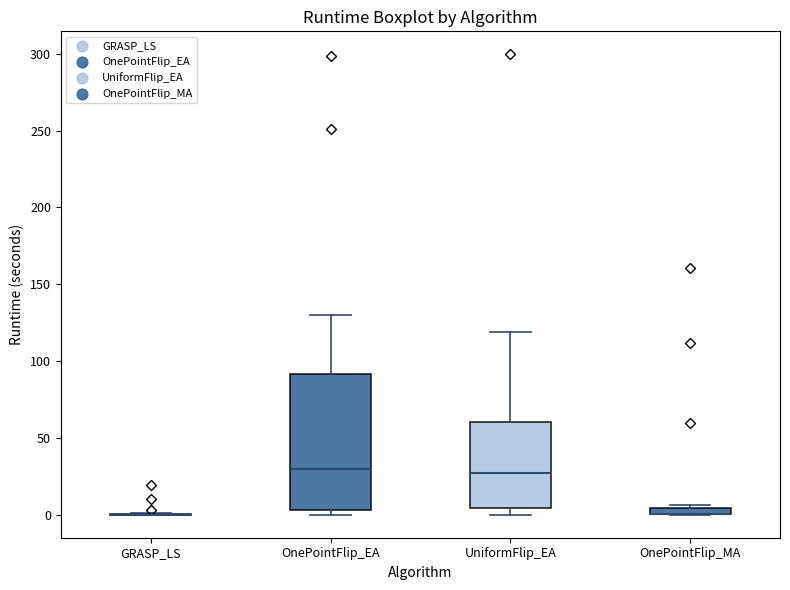

Comparing the boxes themselves (not the whiskers), which one is the tallest?

OnePointFlip_EA